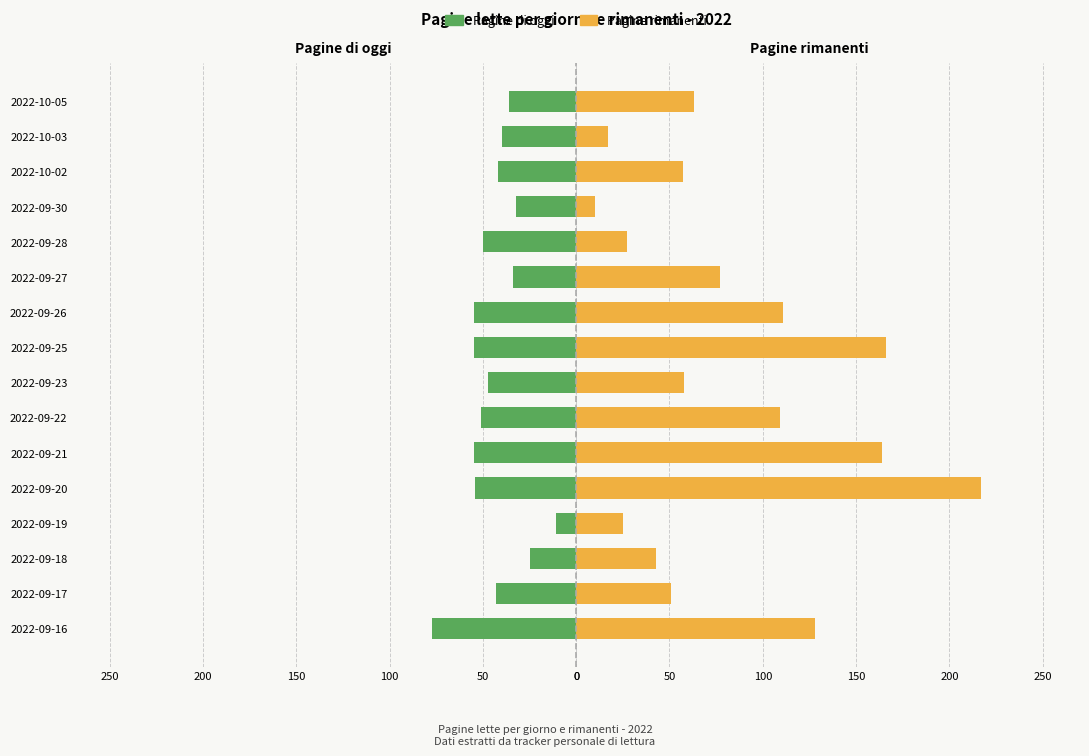

How many groups of bars are there?

16